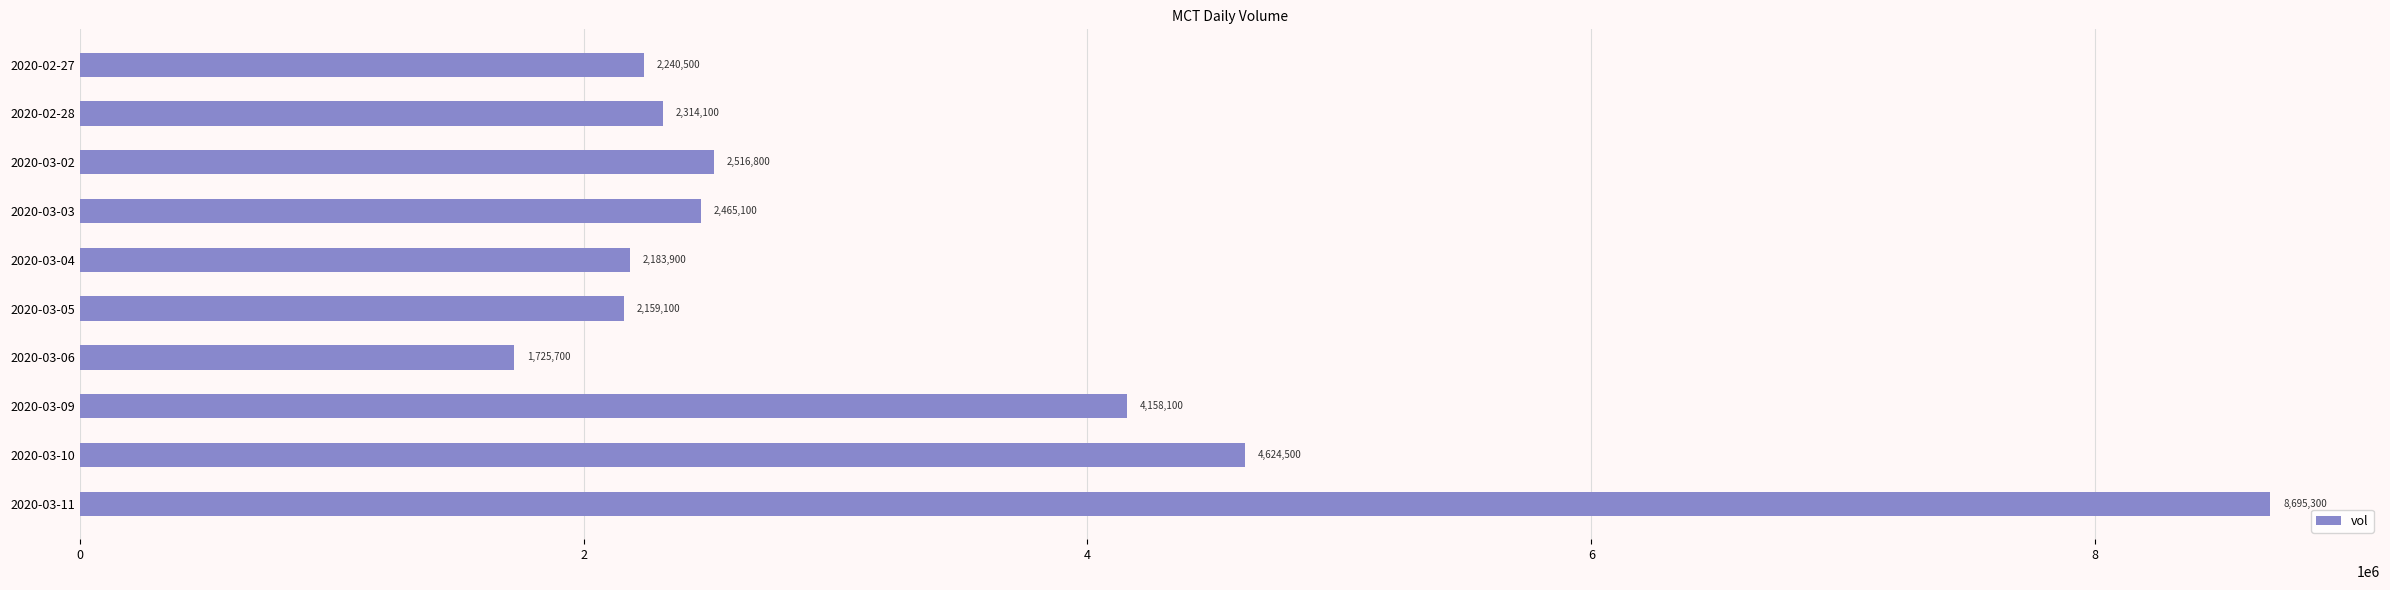

What value does the data have at 2020-03-06, to the nearest 10?

1725700